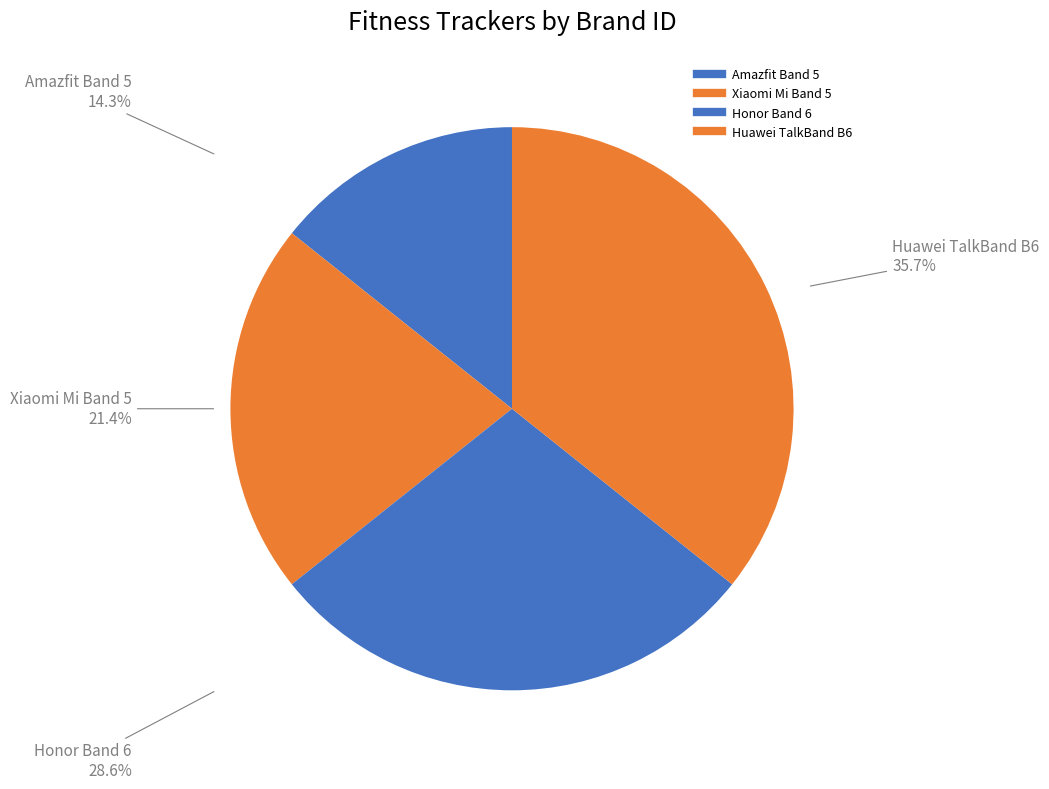

How many segments does this pie chart have?

4